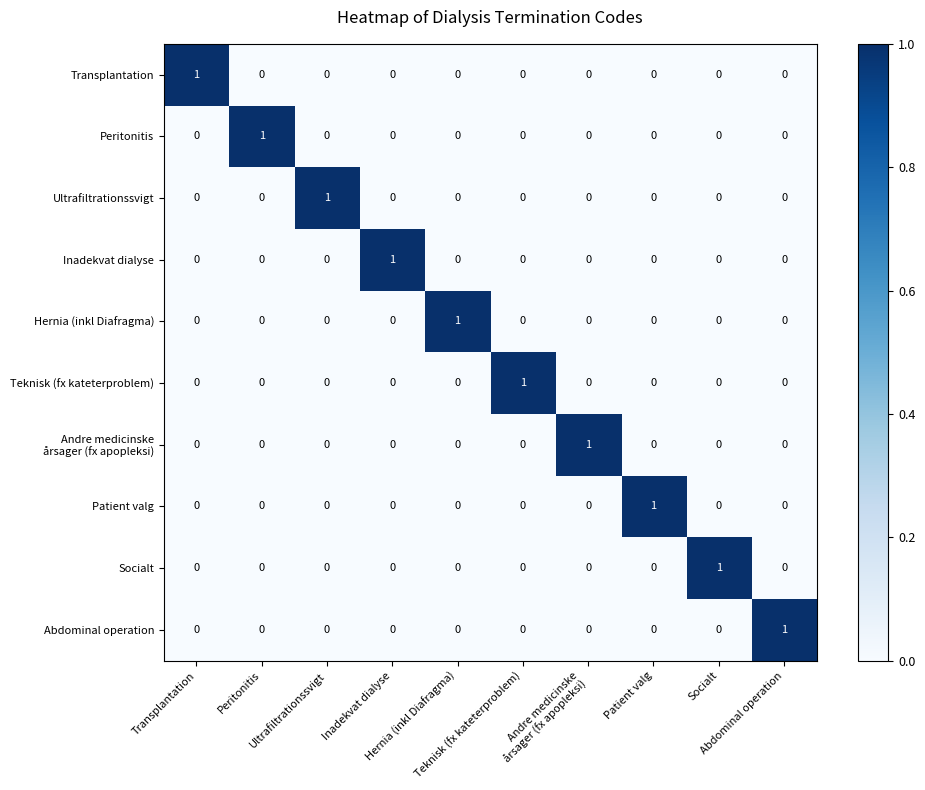

How many series are shown in this chart?

10